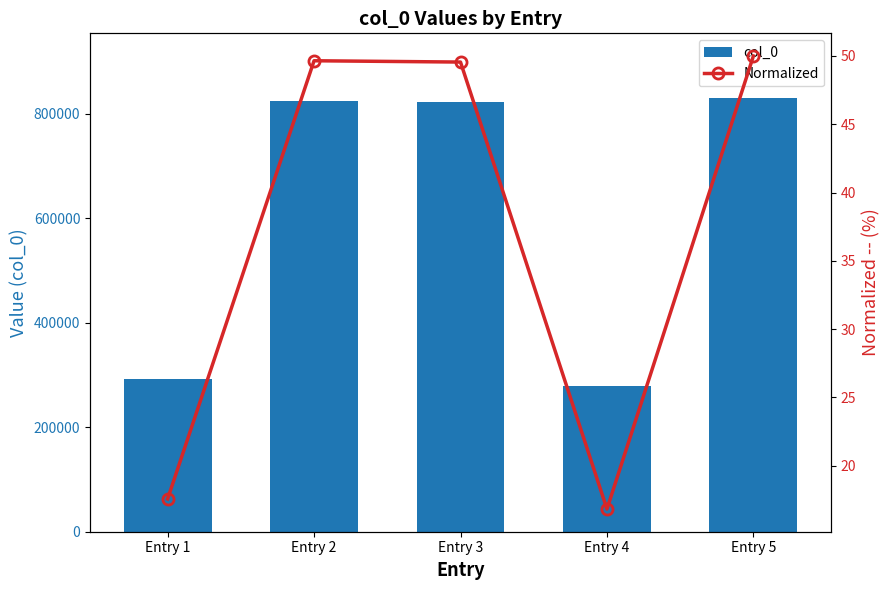

Does the chart contain any negative values?

No